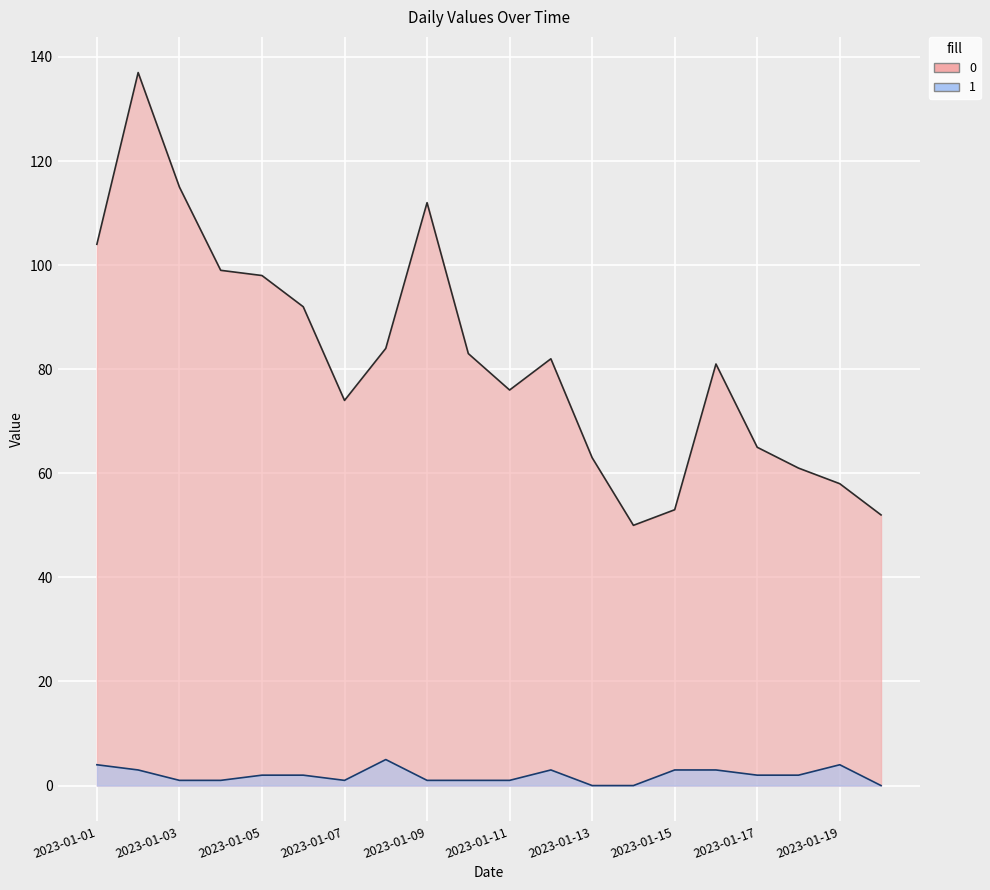

What is the difference between the maximum and minimum values in the 0 series?

87